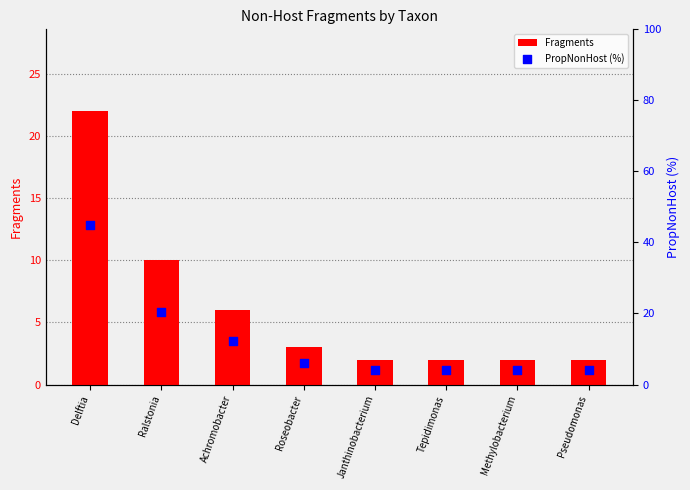

At how many categories does at least one series exceed 30?

1